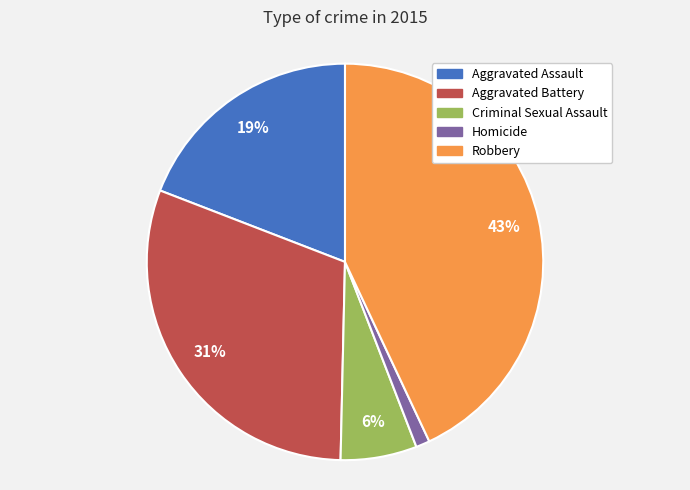

Combined, do Homicide and Criminal Sexual Assault account for over 50%?

No